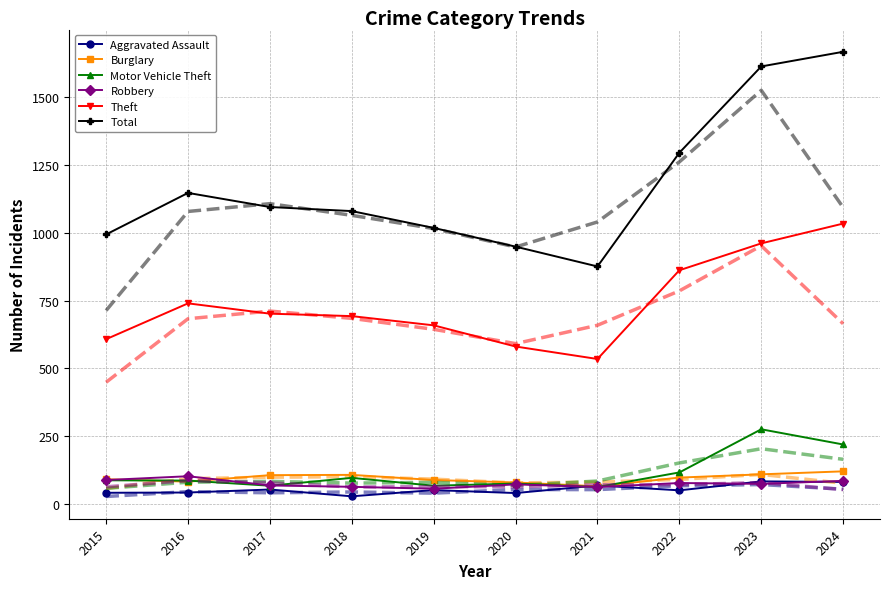

Which label corresponds to the largest value in the chart?

2024